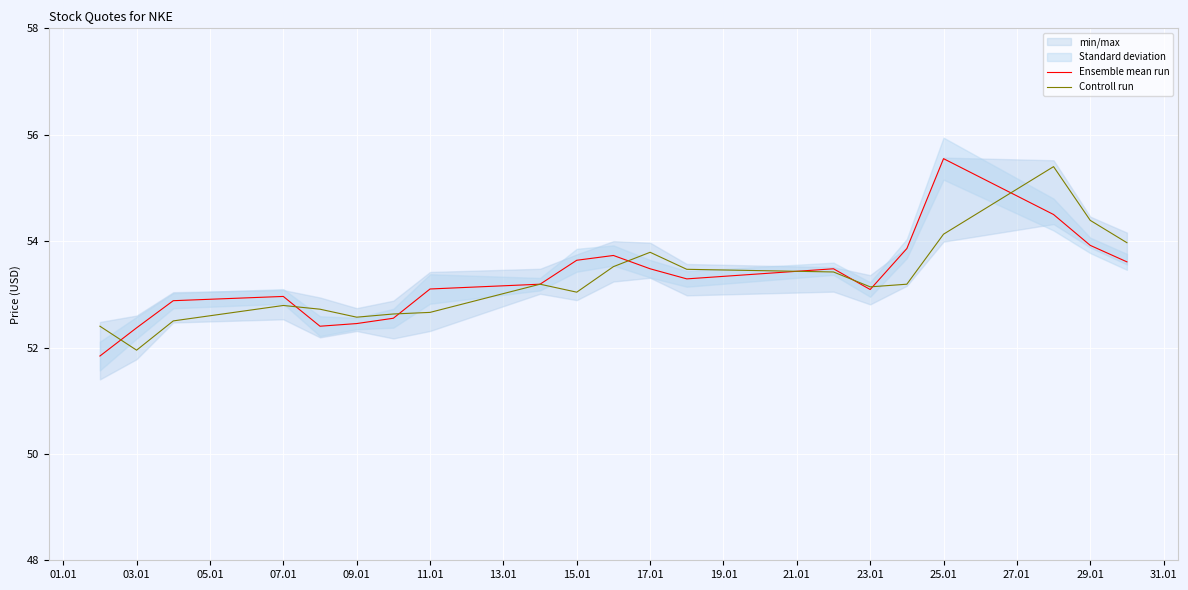

What is the highest value of the Controll run series?

55.4